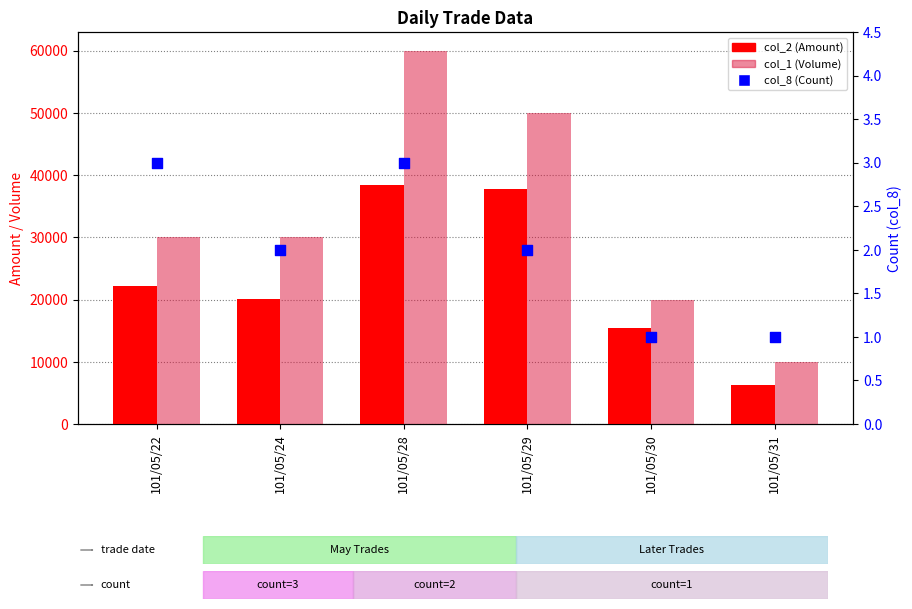

At how many categories does at least one series exceed 37894?

2